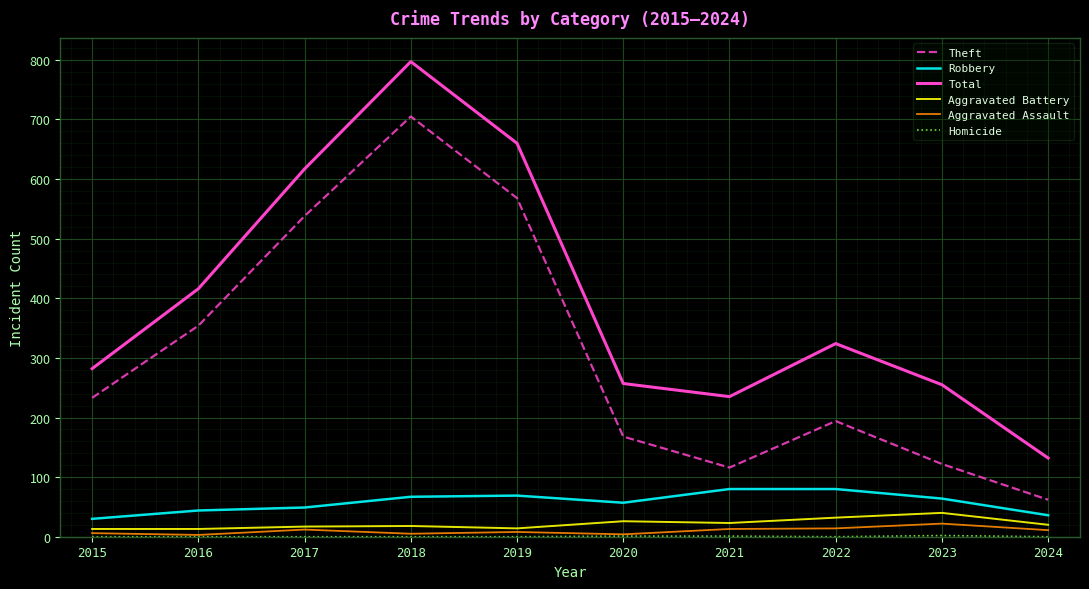

True or false: Robbery and Aggravated Assault cross at least once.

False